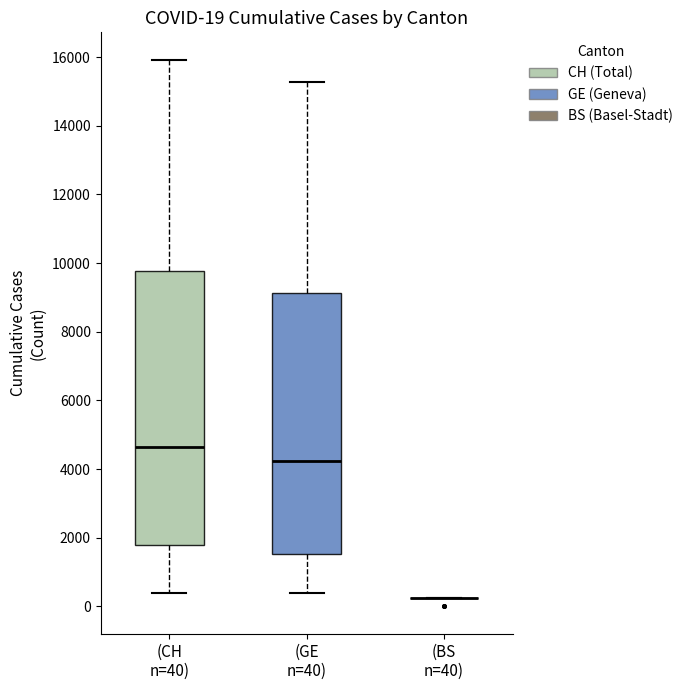

Comparing the boxes themselves (not the whiskers), which one is the tallest?

(CH n=40)